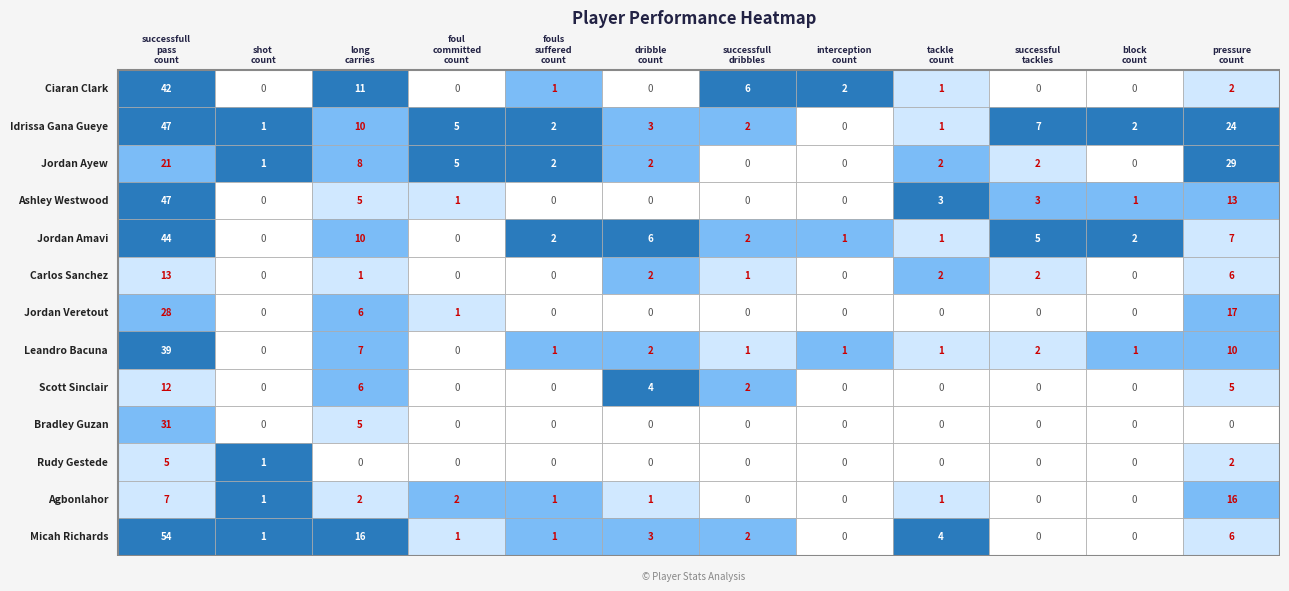

Is it true that Jordan Amavi equals 3 at fouls_suffered_count?

False